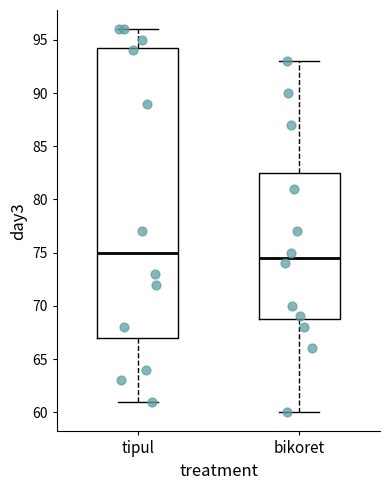

Which box's median line is the highest?

tipul